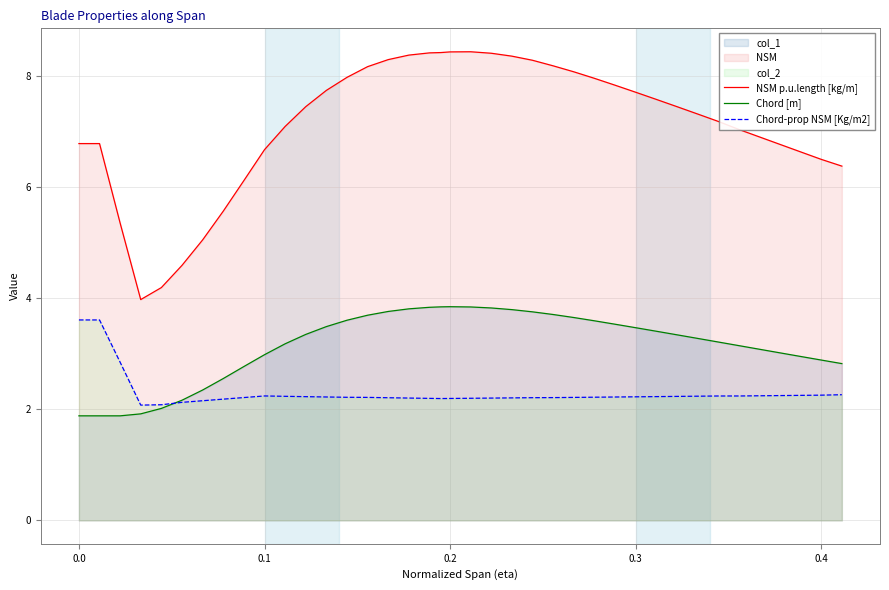

Does the chart display data point markers on the line(s)?

No